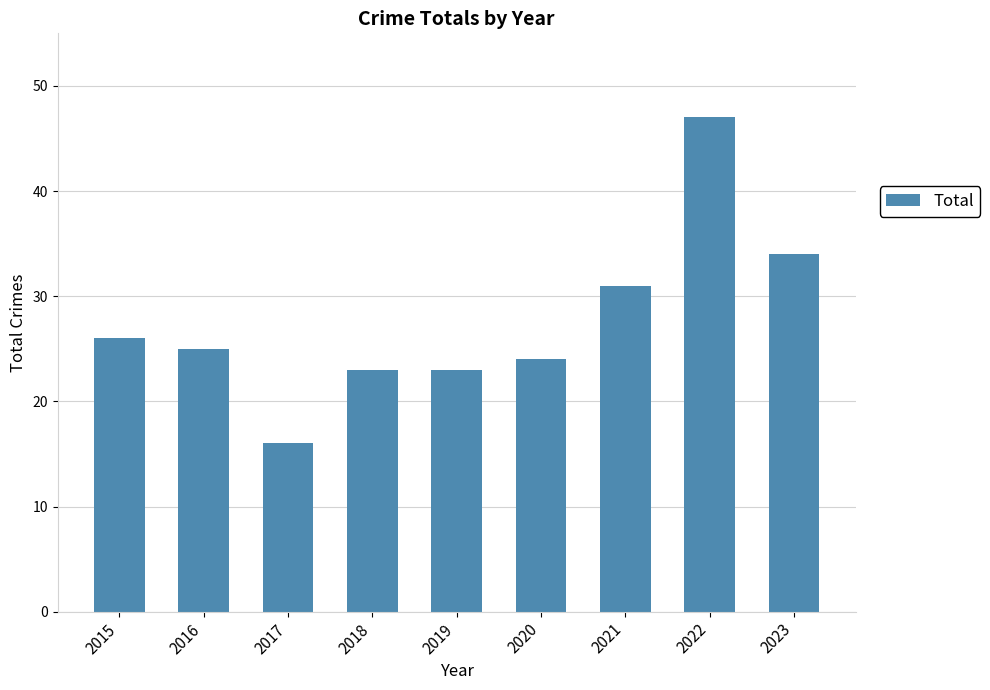

Reading left to right, transcribe all the data shown in this chart.

2015=26	2016=25	2017=16	2018=23	2019=23	2020=24	2021=31	2022=47	2023=34